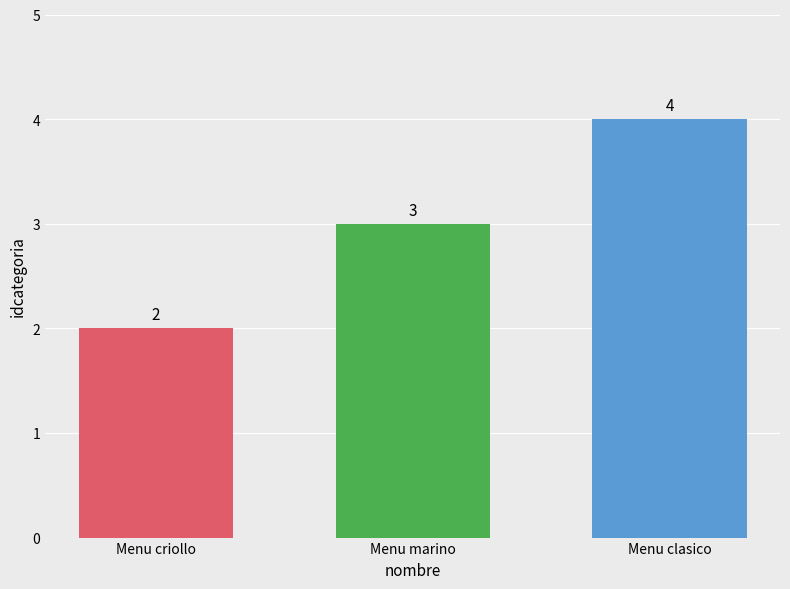

True or false: the data shows 2 at Menu criollo.

True